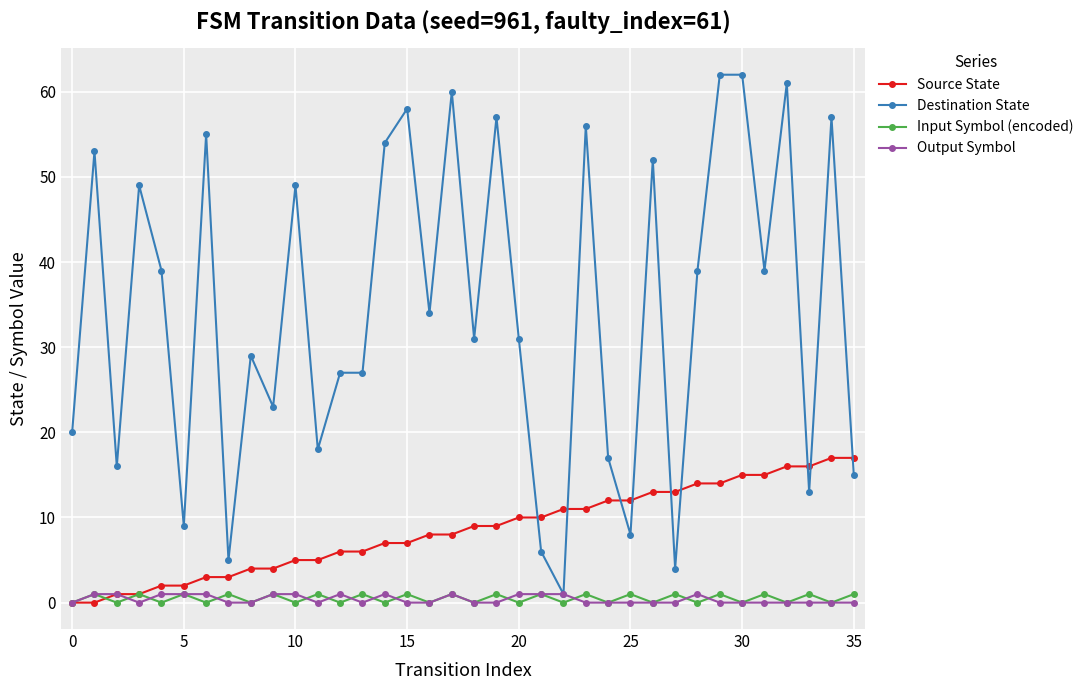

Which series has the largest total across all categories?

Destination State